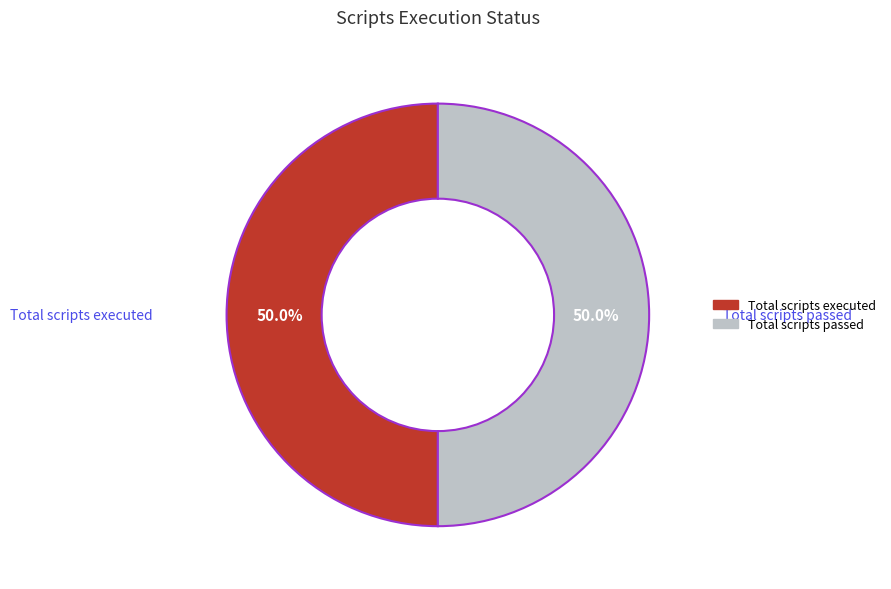

To the nearest percent, what portion does Total scripts passed represent?

50%